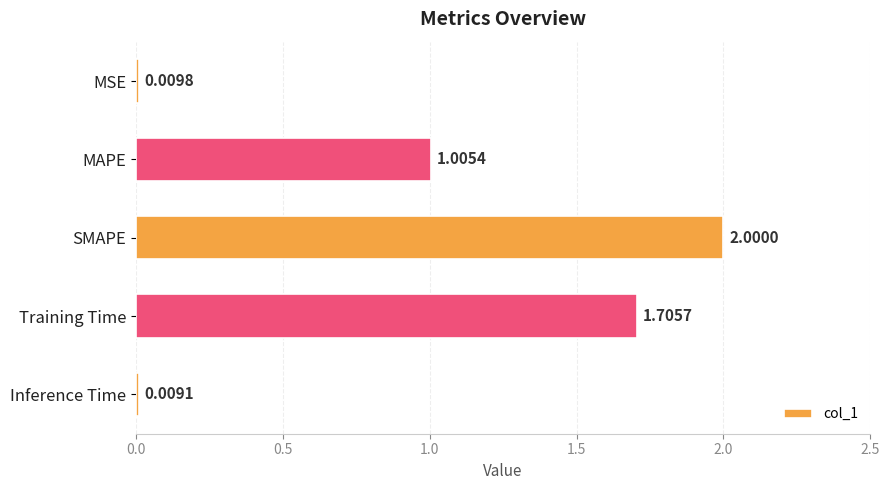

What is the greatest value displayed?

2.0